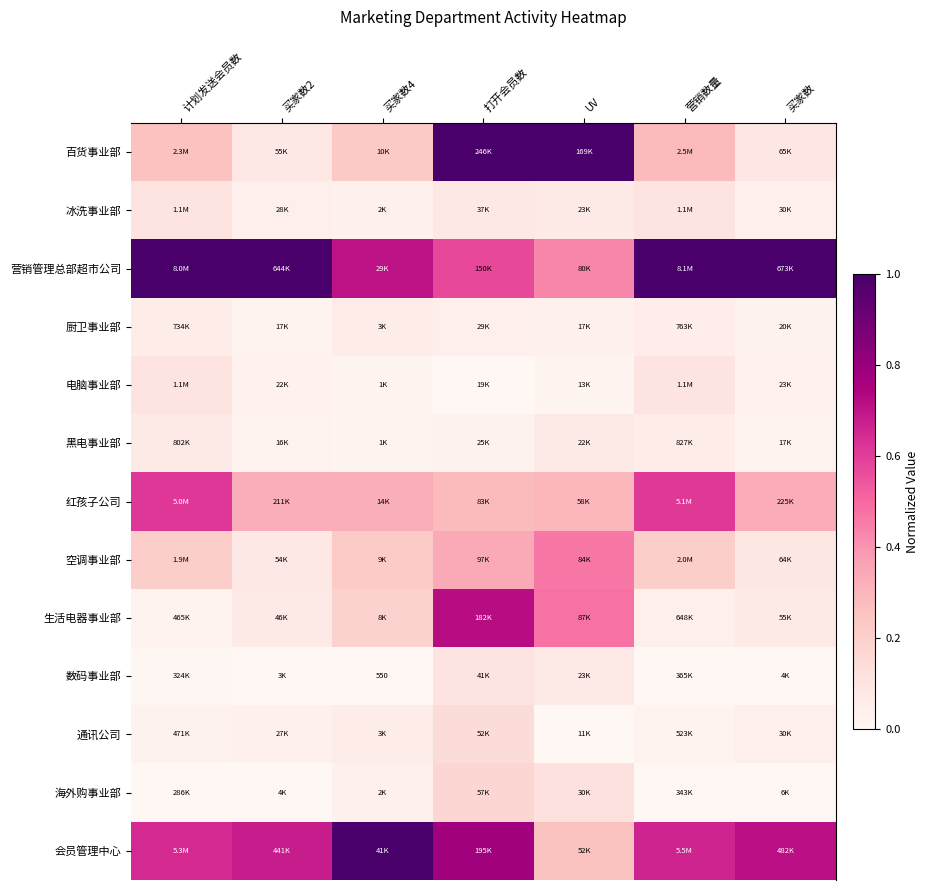

What is the sum of the 会员管理中心 values at 计划发送会员数 and 打开会员数?

1.4